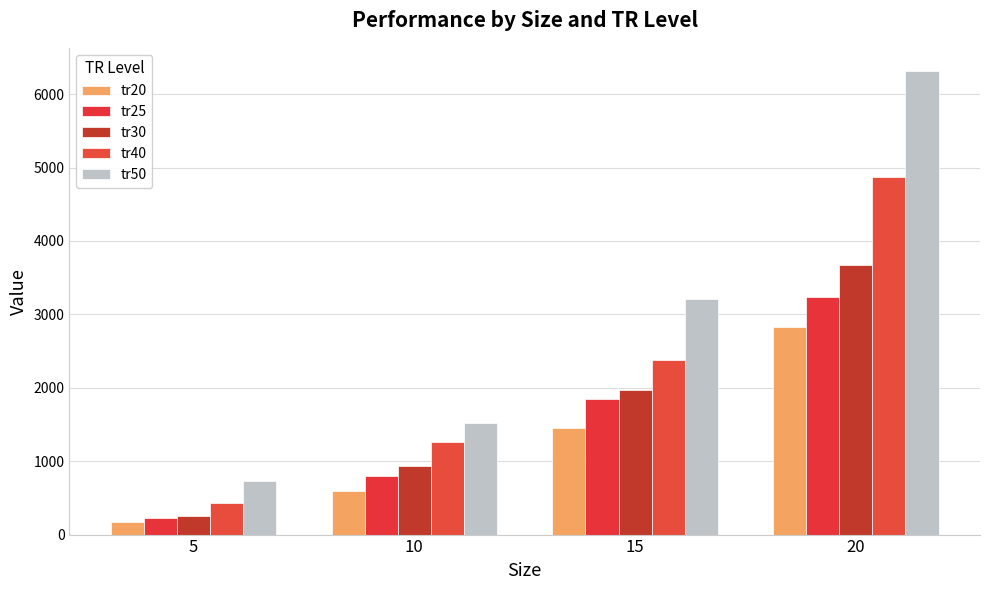

What is the sum of the tr50 values at 5 and 10?

2242